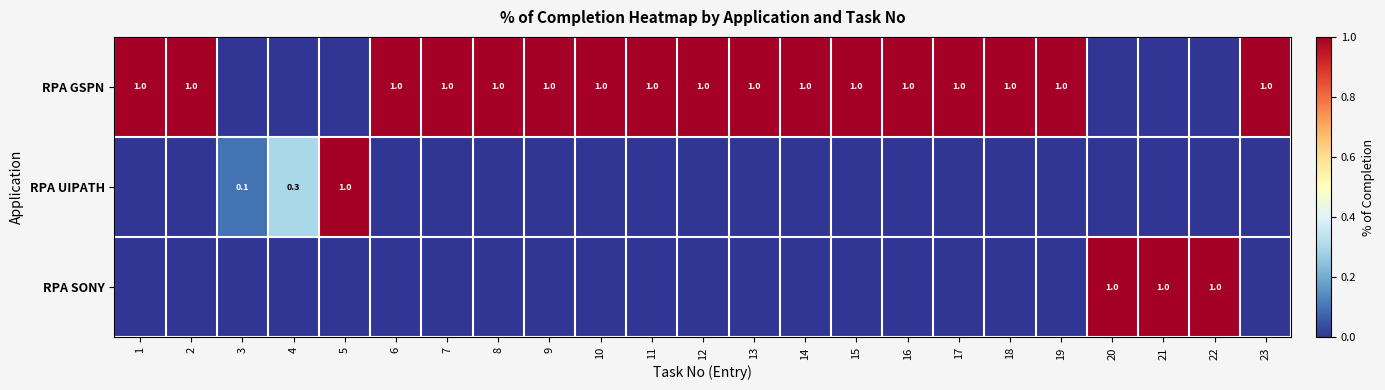

True or false: RPA SONY has a value of 1.0 at 21.

True